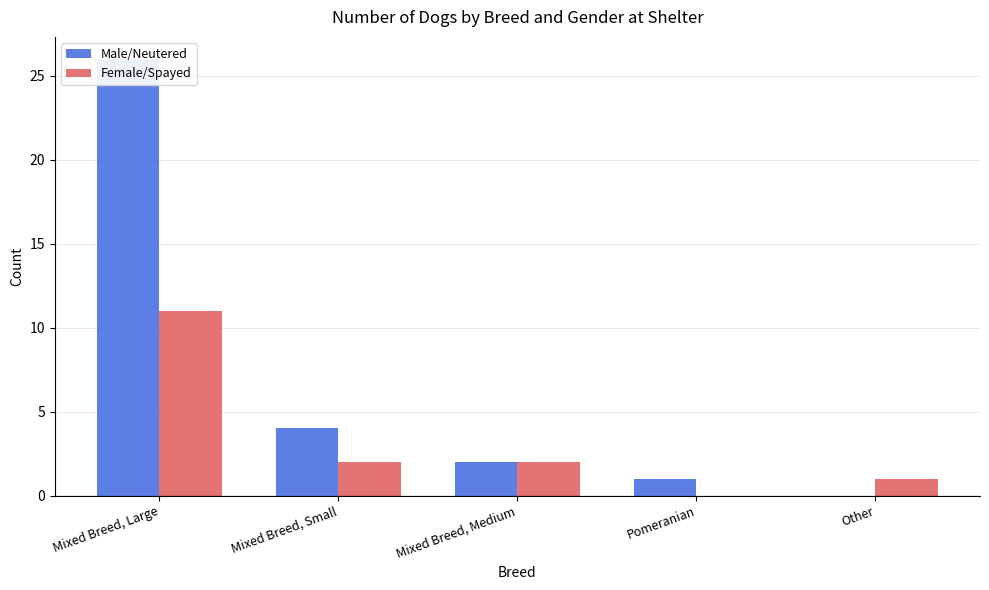

At which label is Male/Neutered closest to 13?

Mixed Breed, Small